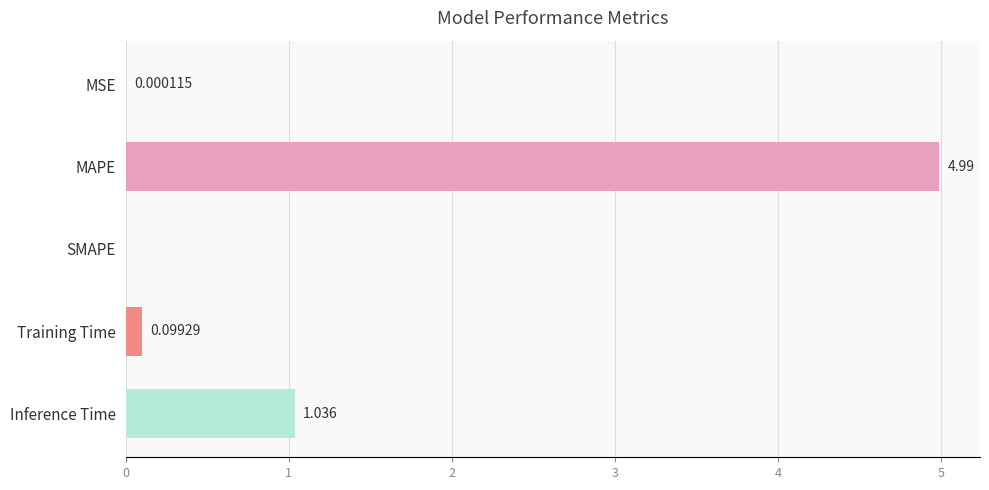

What is the greatest value displayed?

5.0